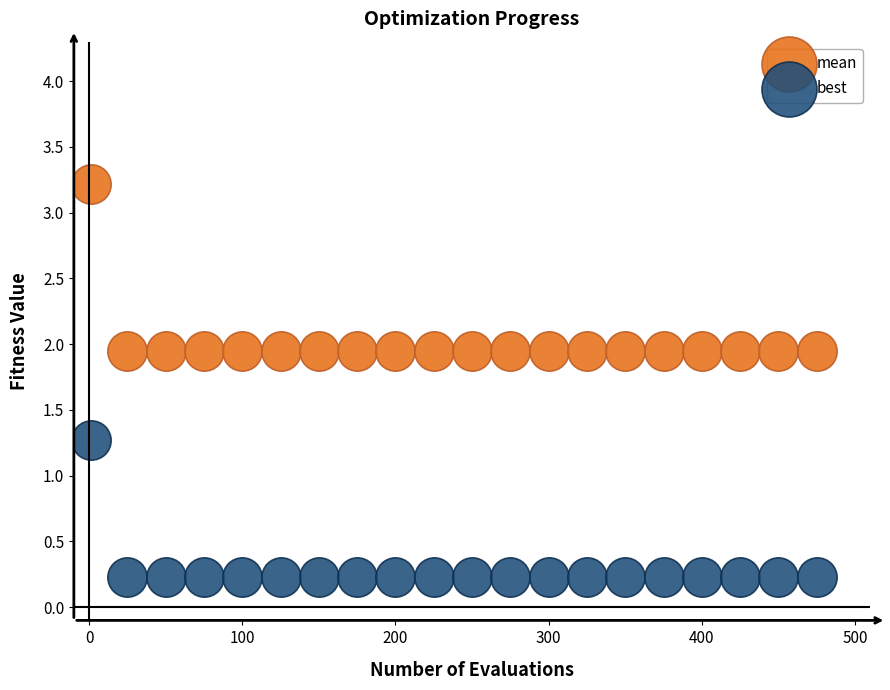

Across all data points, what is the range of X values (max minus min)?

474.0